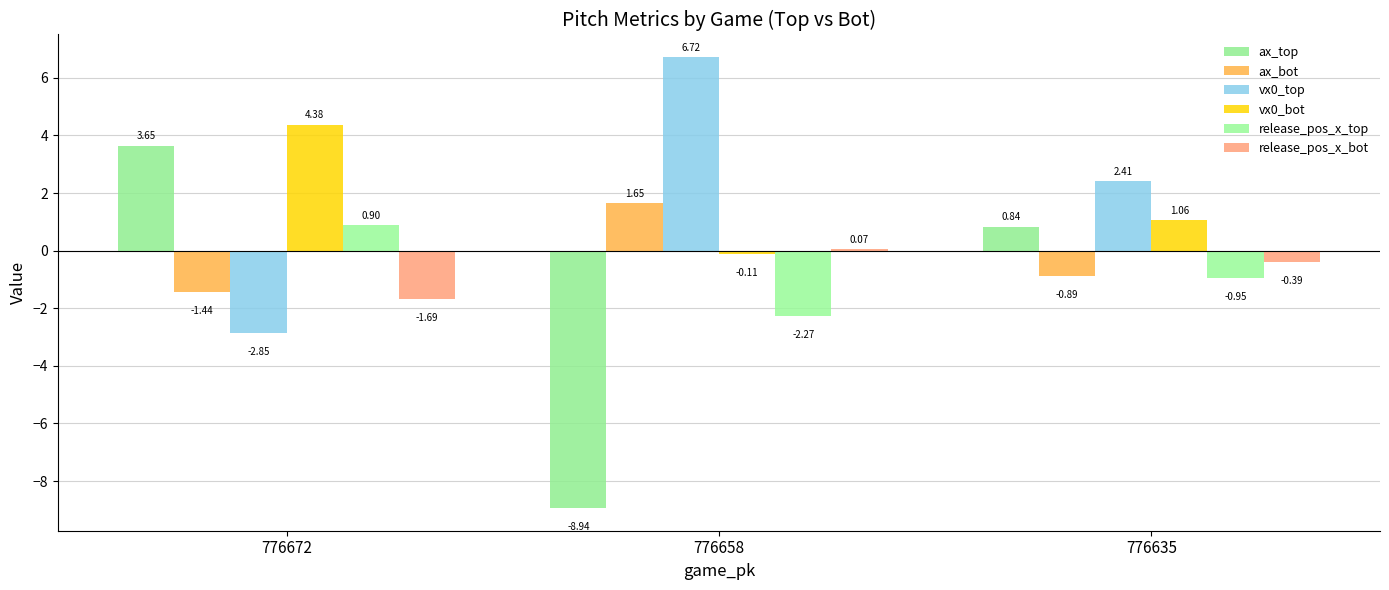

Which series has the widest spread of values?

ax_top